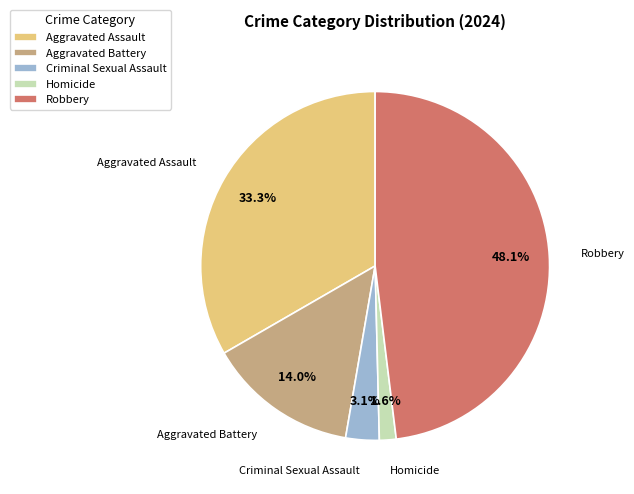

Which slice is the smallest?

Homicide